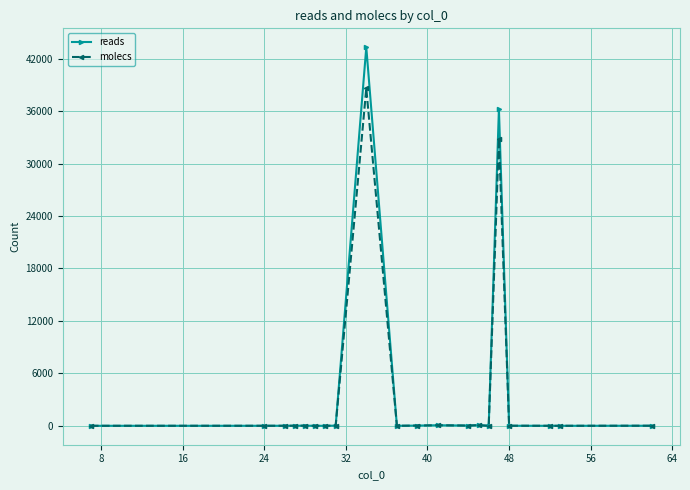

What is the maximum value shown in the chart?

43302